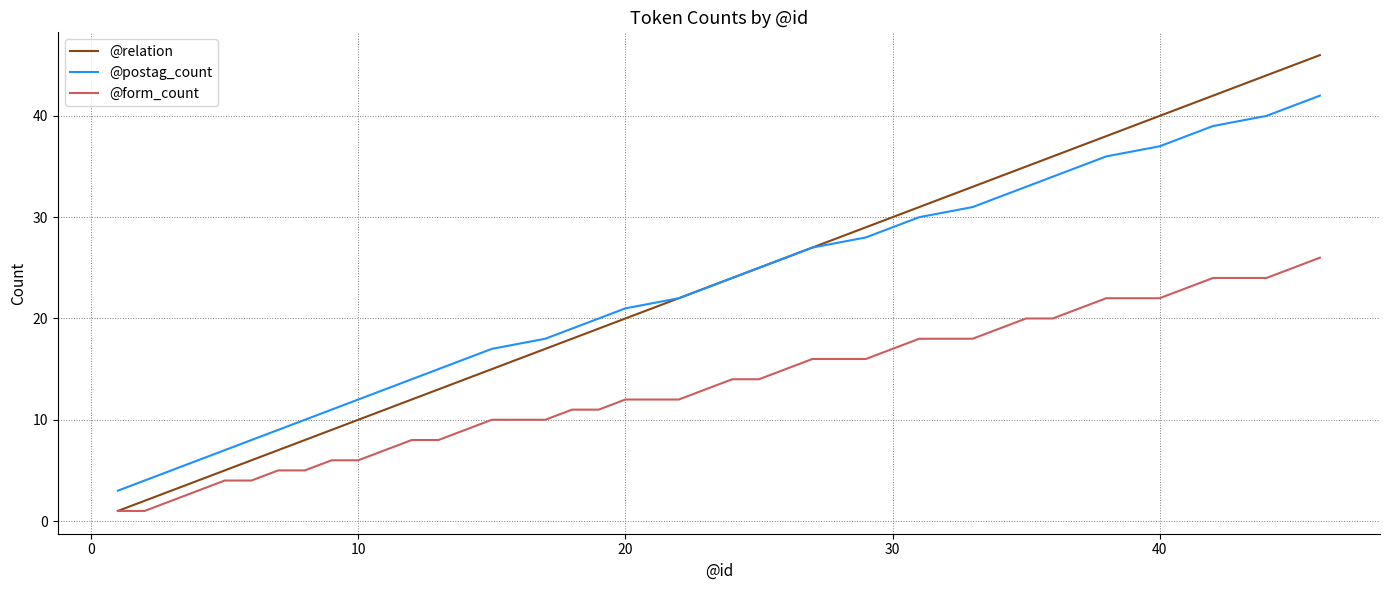

List the series in order of their peak value, lowest first.

@form_count, @postag_count, @relation